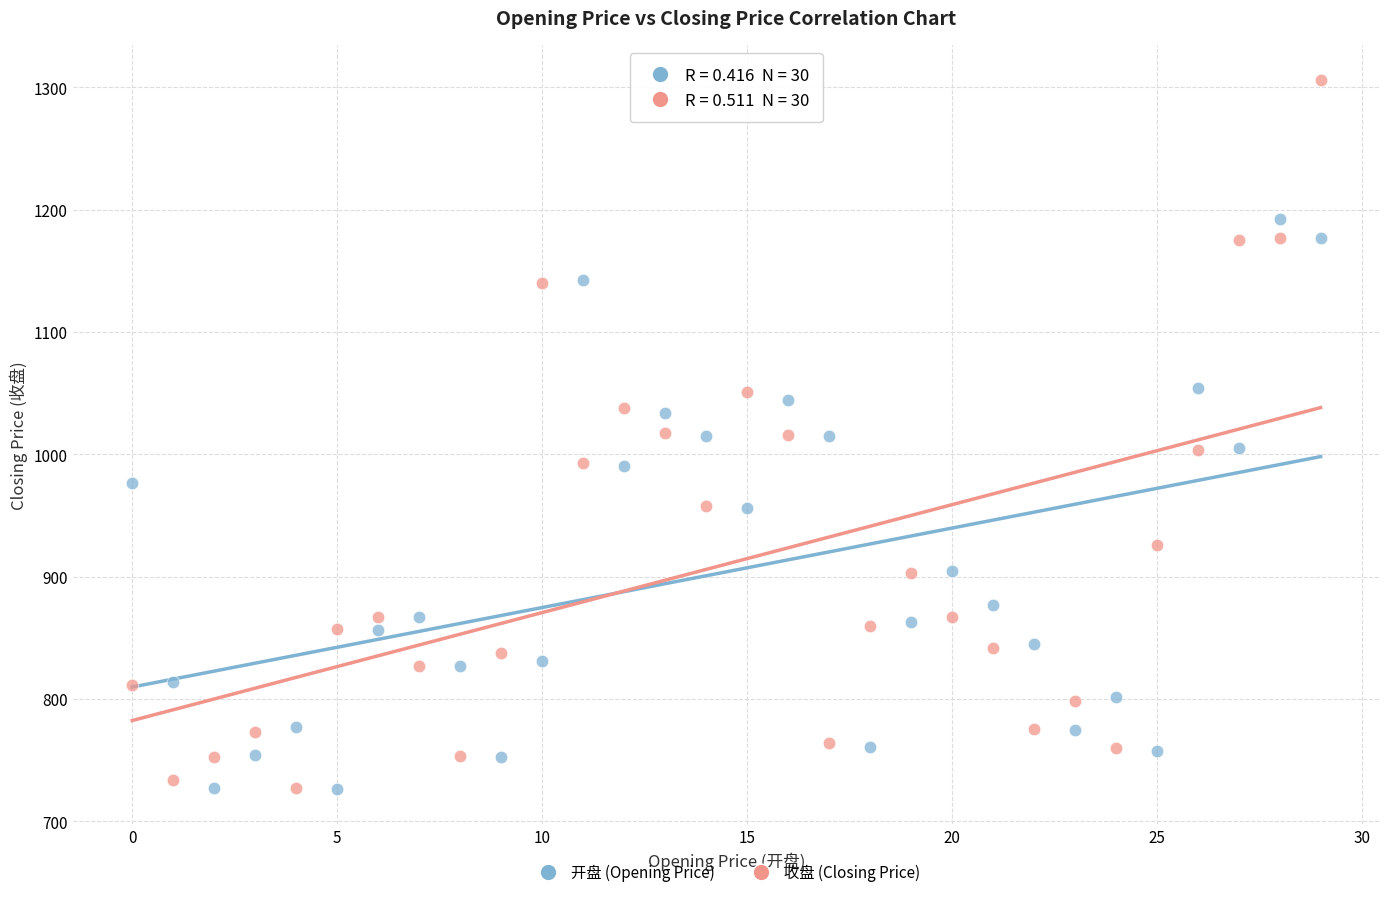

Which series reaches the maximum Y coordinate?

收盘 (Closing Price)